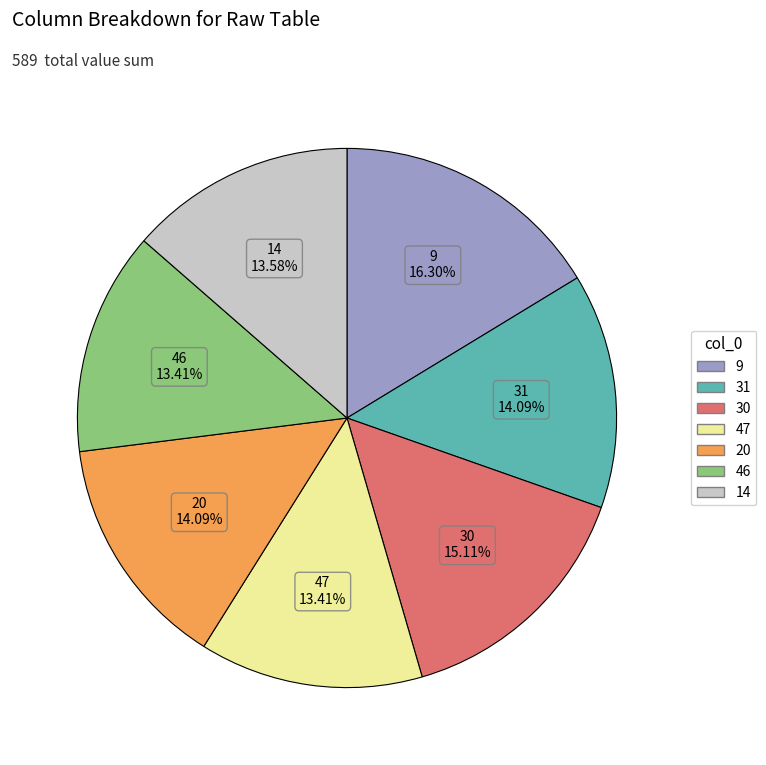

Is there any slice that represents more than half of the pie?

No